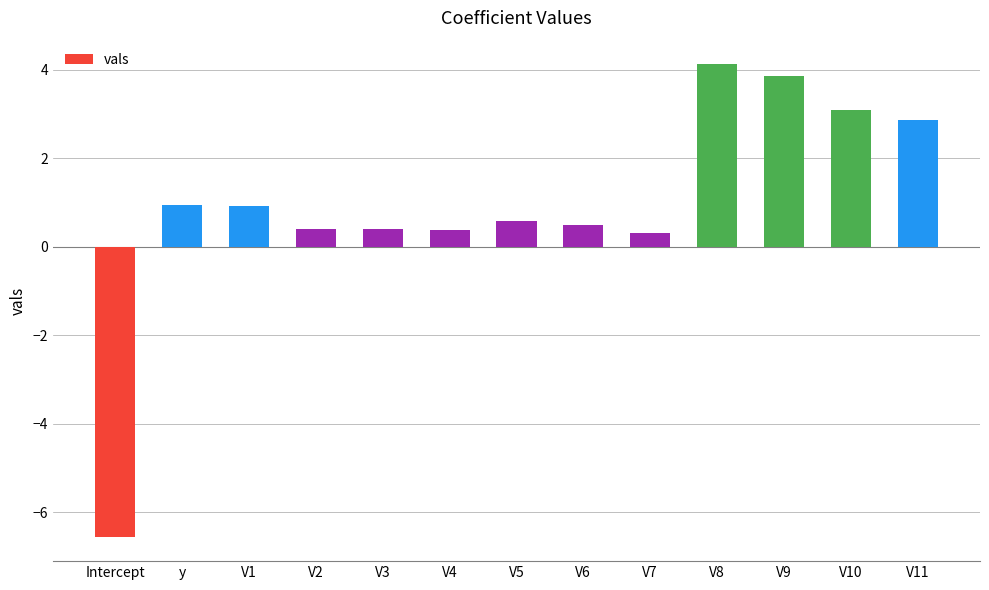

Is it true that the value at V2 is 0.4?

True